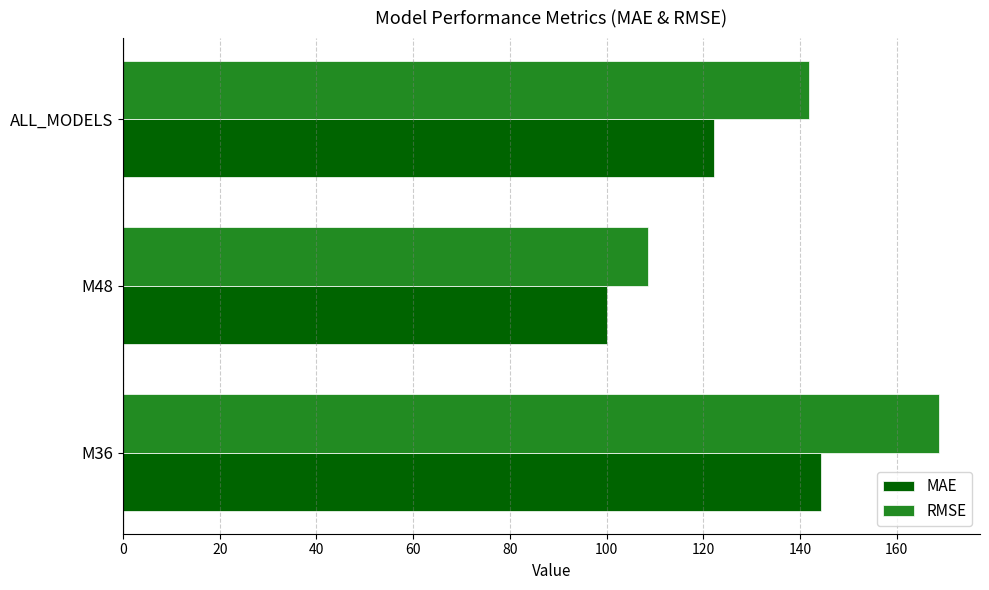

Which series has the largest total across all categories?

RMSE